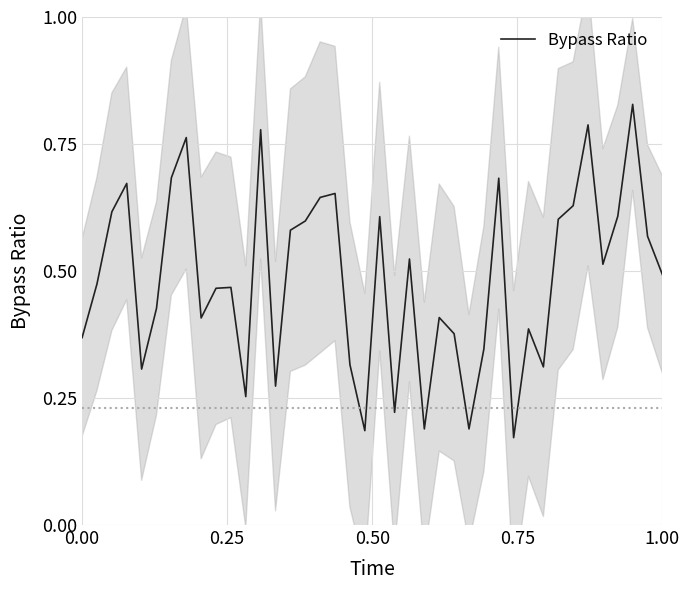

How many series are shown in this chart?

1